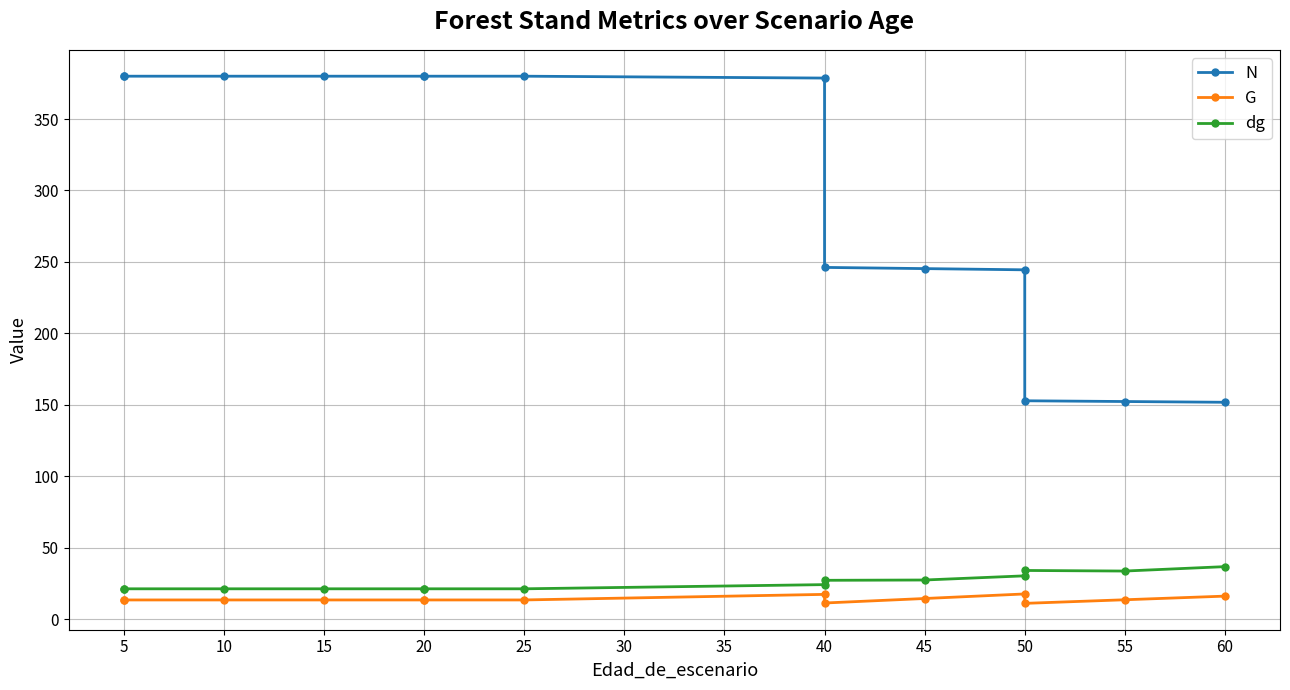

What is the spread (max minus min) of values at 25?

366.6